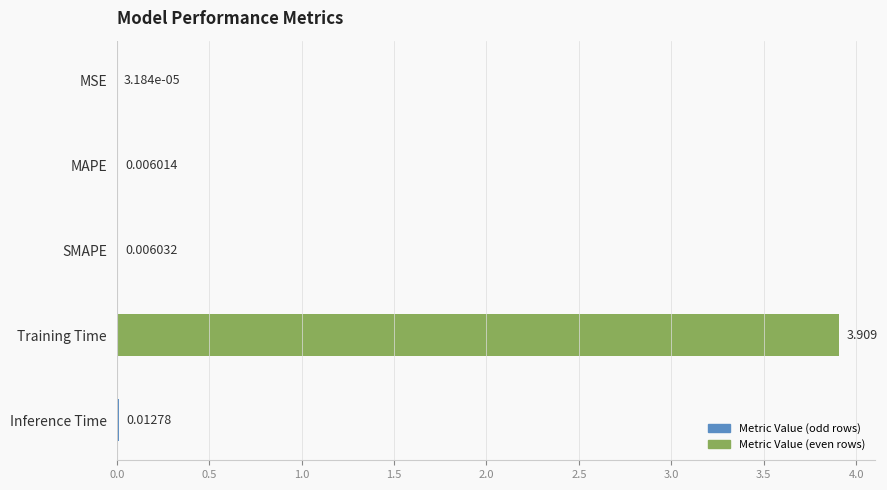

Which has a higher value, Training Time or SMAPE?

Training Time